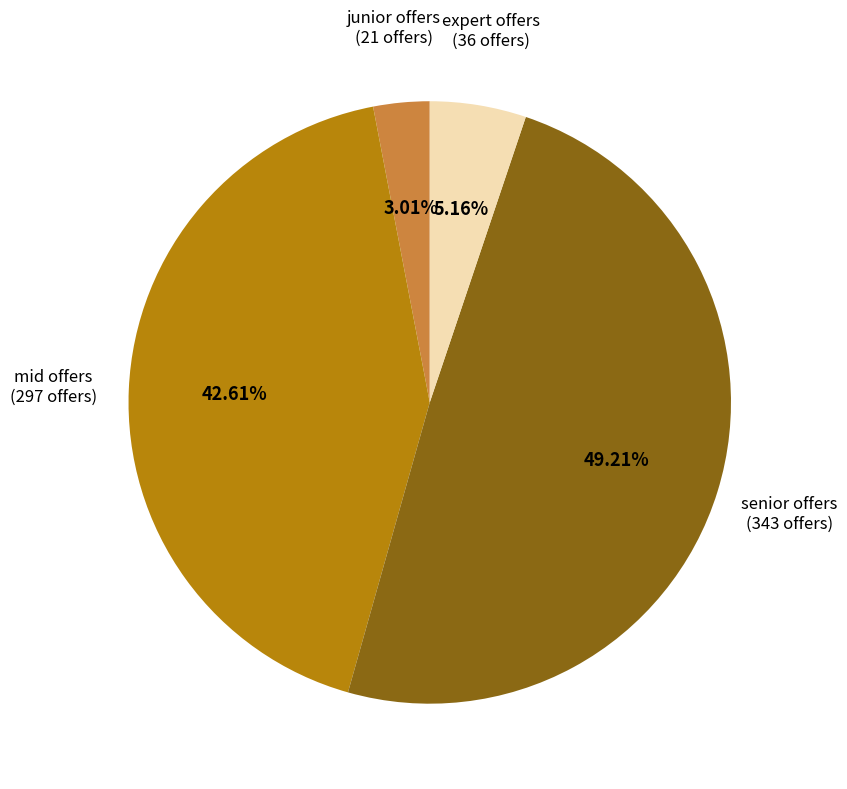

Is there any slice that represents more than half of the pie?

No